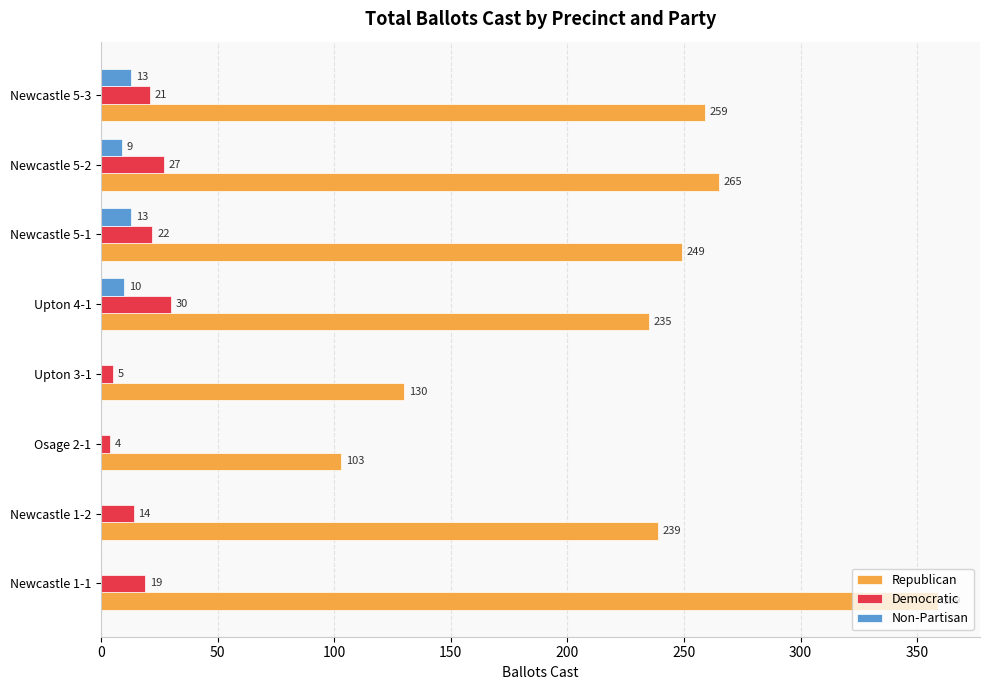

Between Newcastle 1-1 and Newcastle 5-3, which series saw the biggest shift?

Republican